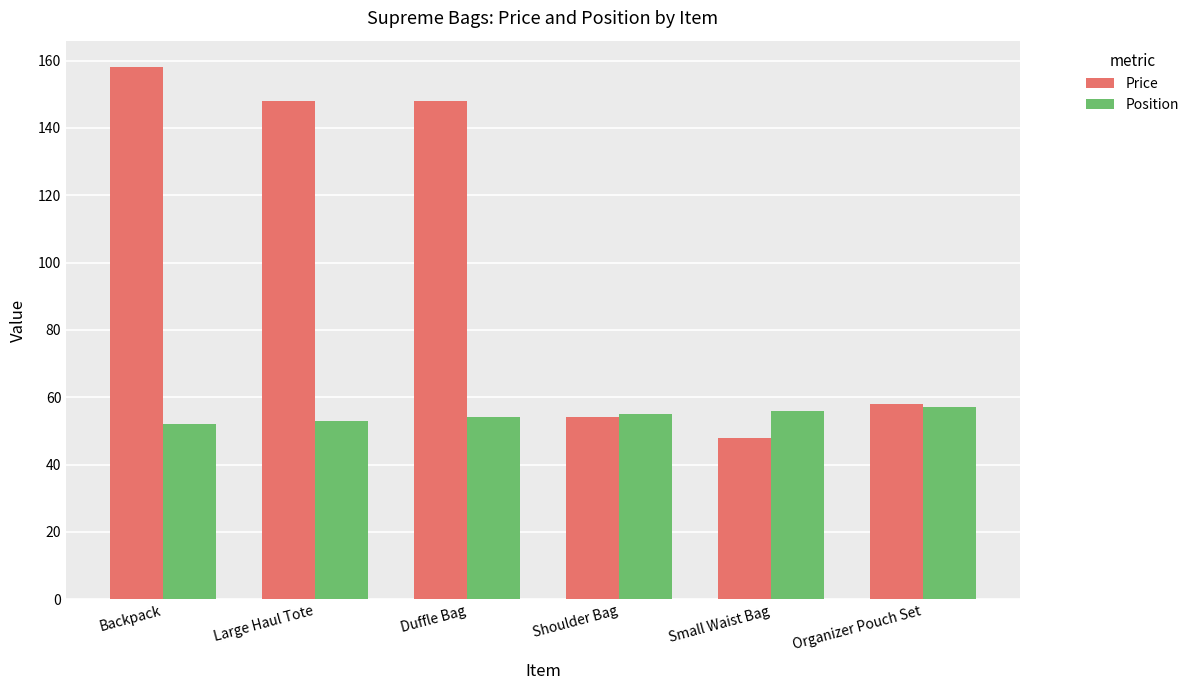

What is the value of the Position bar at the 4th from the left?

55